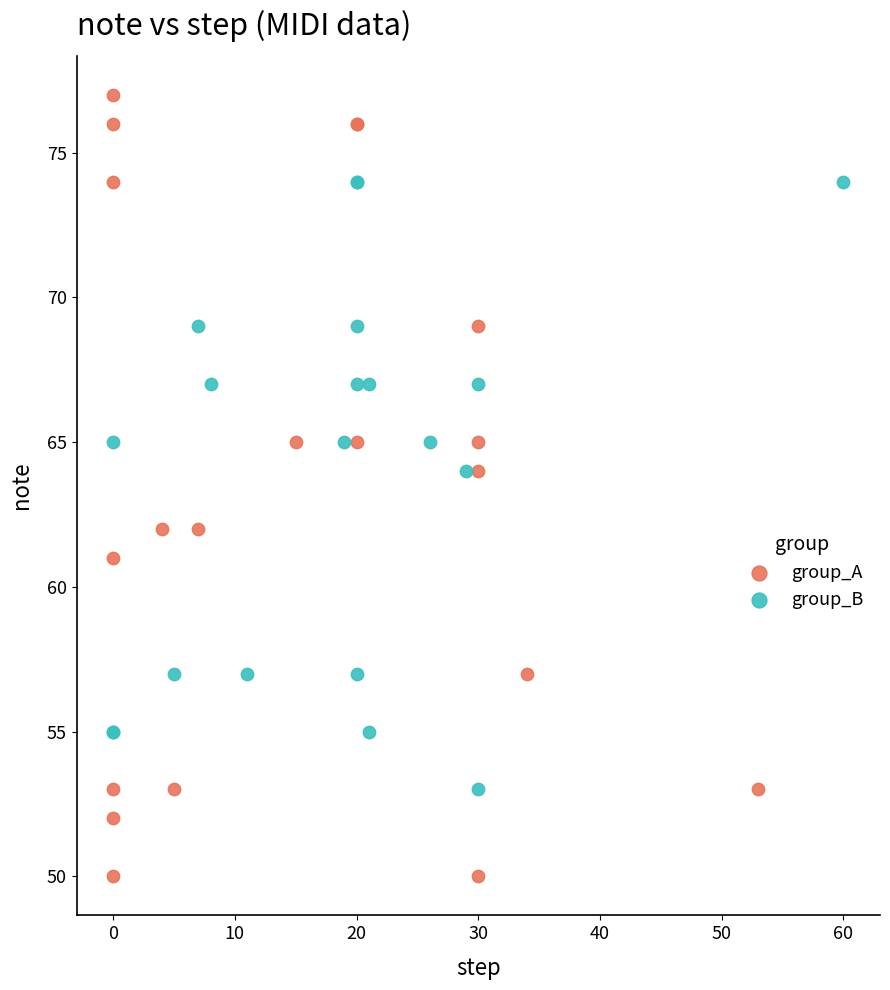

Which series contains the highest Y value?

group_A